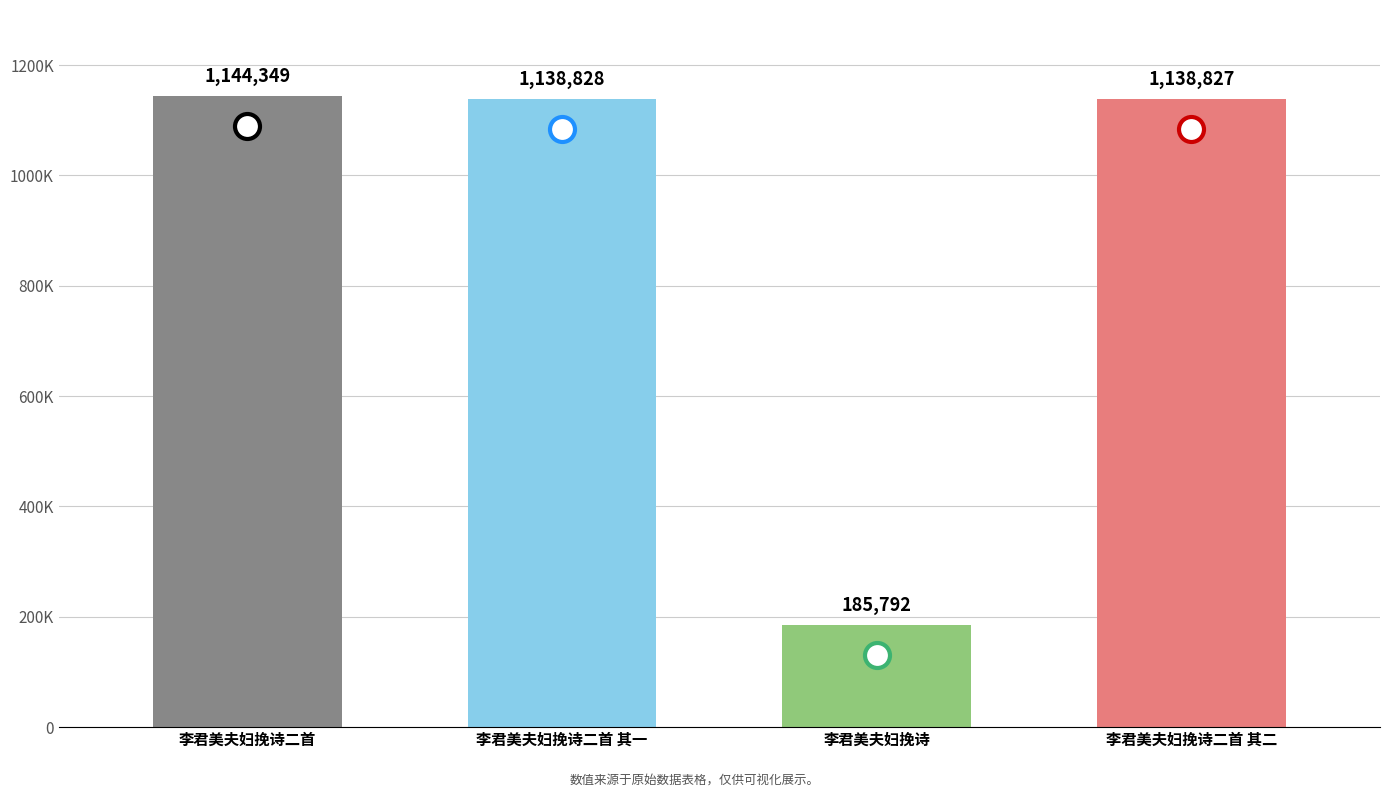

What is the minimum value shown in the chart?

185792